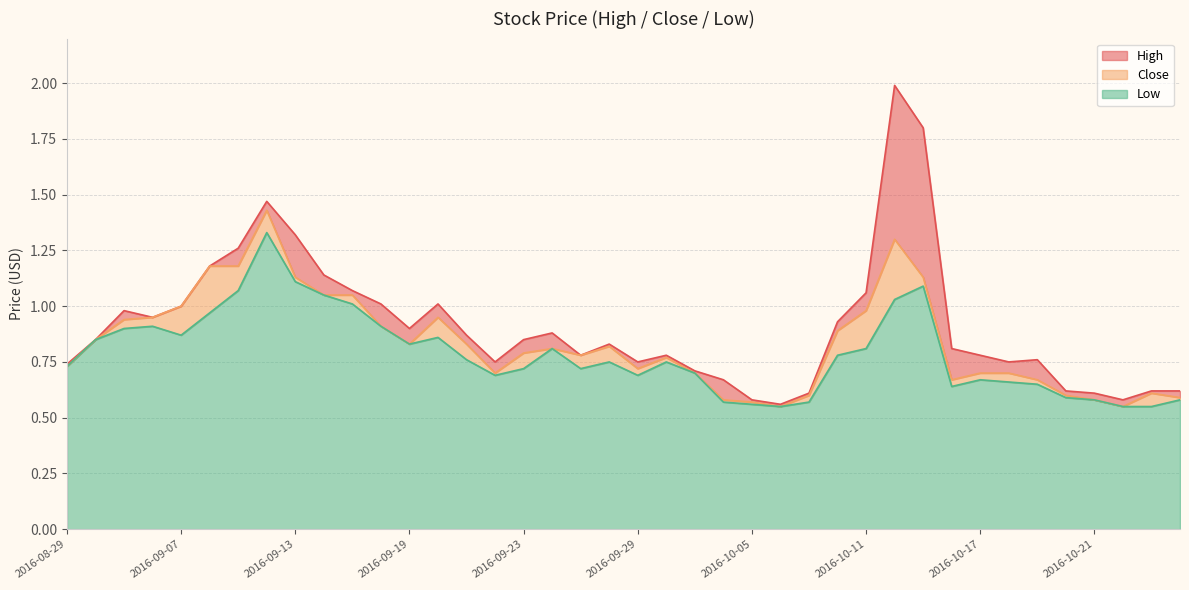

Reading right to left, what are all the values shown in this chart?

High: 2016-10-27=0.6	2016-10-26=0.6	2016-10-25=0.6	2016-10-21=0.6	2016-10-20=0.6	2016-10-19=0.8	2016-10-18=0.8	2016-10-17=0.8	2016-10-14=0.8	2016-10-13=1.8	2016-10-12=2.0	2016-10-11=1.1	2016-10-10=0.9	2016-10-07=0.6	2016-10-06=0.6	2016-10-05=0.6	2016-10-04=0.7	2016-10-03=0.7	2016-09-30=0.8	2016-09-29=0.8	2016-09-28=0.8	2016-09-27=0.8	2016-09-26=0.9	2016-09-23=0.8	2016-09-22=0.8	2016-09-21=0.9	2016-09-20=1.0	2016-09-19=0.9	2016-09-16=1.0	2016-09-15=1.1	2016-09-14=1.1	2016-09-13=1.3	2016-09-12=1.5	2016-09-09=1.3	2016-09-08=1.2	2016-09-07=1.0	2016-09-06=0.9	2016-09-05=1.0	2016-09-02=0.8	2016-08-29=0.7
Close: 2016-10-27=0.6	2016-10-26=0.6	2016-10-25=0.6	2016-10-21=0.6	2016-10-20=0.6	2016-10-19=0.7	2016-10-18=0.7	2016-10-17=0.7	2016-10-14=0.7	2016-10-13=1.1	2016-10-12=1.3	2016-10-11=1.0	2016-10-10=0.9	2016-10-07=0.6	2016-10-06=0.6	2016-10-05=0.6	2016-10-04=0.6	2016-10-03=0.7	2016-09-30=0.8	2016-09-29=0.7	2016-09-28=0.8	2016-09-27=0.8	2016-09-26=0.8	2016-09-23=0.8	2016-09-22=0.7	2016-09-21=0.8	2016-09-20=0.9	2016-09-19=0.8	2016-09-16=0.9	2016-09-15=1.1	2016-09-14=1.1	2016-09-13=1.1	2016-09-12=1.4	2016-09-09=1.2	2016-09-08=1.2	2016-09-07=1.0	2016-09-06=0.9	2016-09-05=0.9	2016-09-02=0.8	2016-08-29=0.7
Low: 2016-10-27=0.6	2016-10-26=0.6	2016-10-25=0.6	2016-10-21=0.6	2016-10-20=0.6	2016-10-19=0.7	2016-10-18=0.7	2016-10-17=0.7	2016-10-14=0.6	2016-10-13=1.1	2016-10-12=1.0	2016-10-11=0.8	2016-10-10=0.8	2016-10-07=0.6	2016-10-06=0.6	2016-10-05=0.6	2016-10-04=0.6	2016-10-03=0.7	2016-09-30=0.8	2016-09-29=0.7	2016-09-28=0.8	2016-09-27=0.7	2016-09-26=0.8	2016-09-23=0.7	2016-09-22=0.7	2016-09-21=0.8	2016-09-20=0.9	2016-09-19=0.8	2016-09-16=0.9	2016-09-15=1.0	2016-09-14=1.1	2016-09-13=1.1	2016-09-12=1.3	2016-09-09=1.1	2016-09-08=1.0	2016-09-07=0.9	2016-09-06=0.9	2016-09-05=0.9	2016-09-02=0.8	2016-08-29=0.7